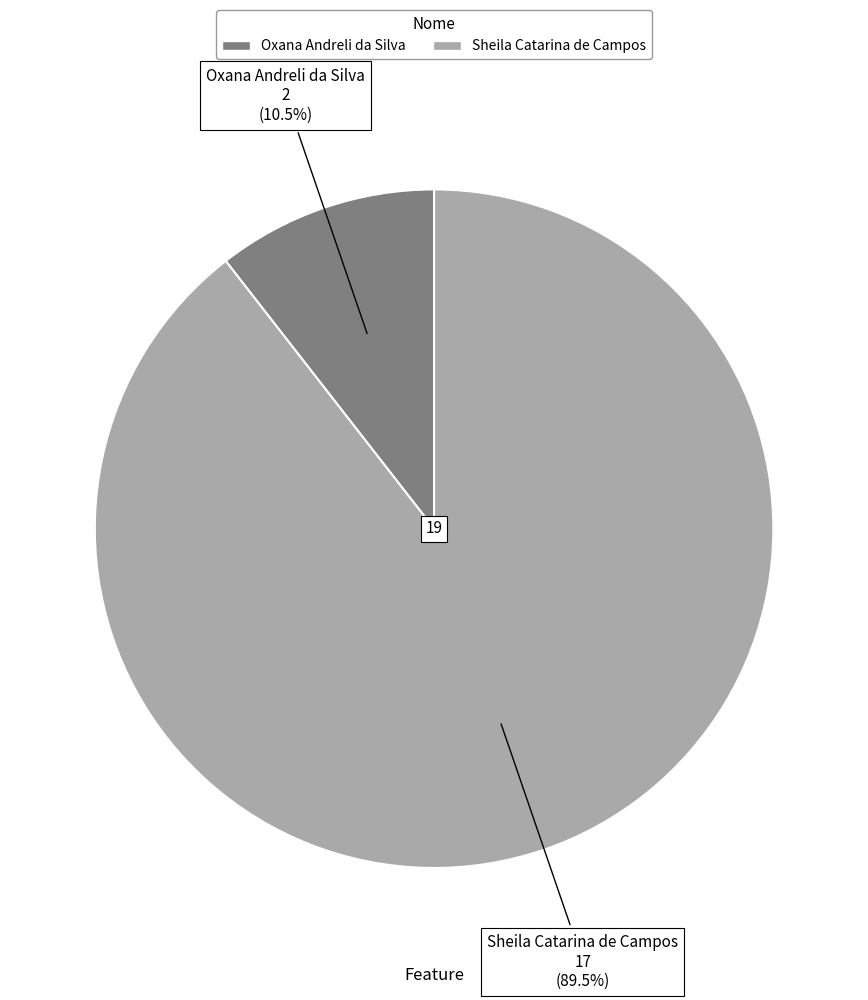

Does Oxana Andreli da Silva account for over 50% of the chart?

No